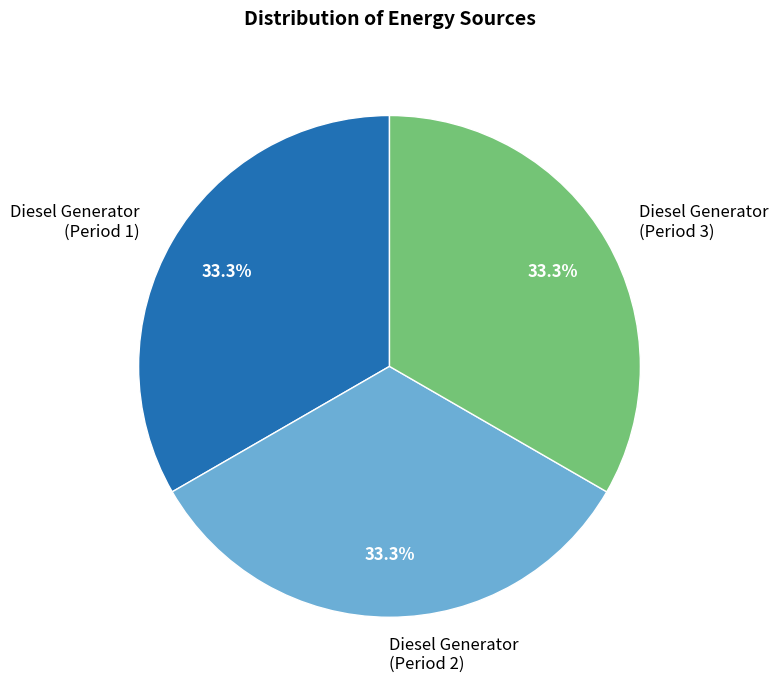

What portion of the pie excludes Diesel Generator (Period 3)?

66.7%